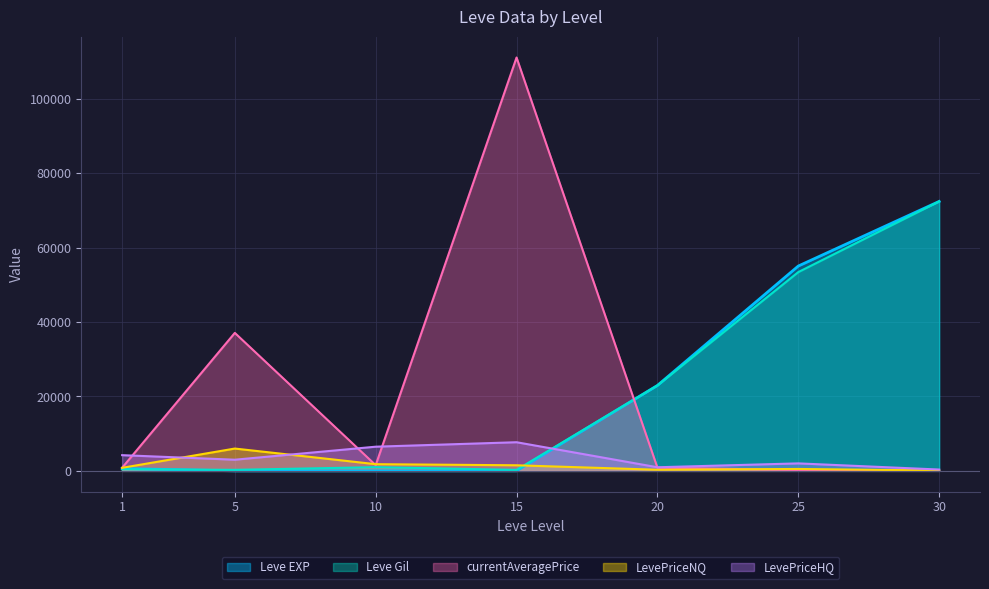

How many lines are shown in the chart?

5